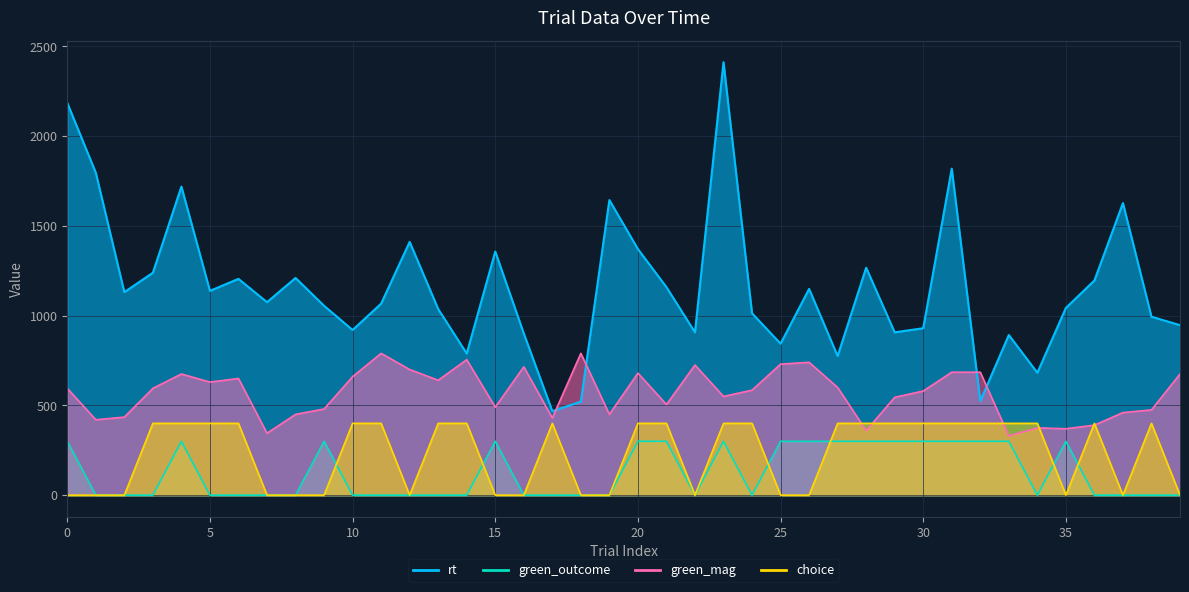

List the labels in order of green_mag value, smallest first.

33, 7, 28, 35, 34, 36, 1, 17, 2, 8, 19, 37, 38, 9, 15, 21, 29, 23, 30, 24, 0, 3, 27, 5, 13, 6, 10, 4, 39, 20, 31, 32, 12, 16, 22, 25, 26, 14, 11, 18